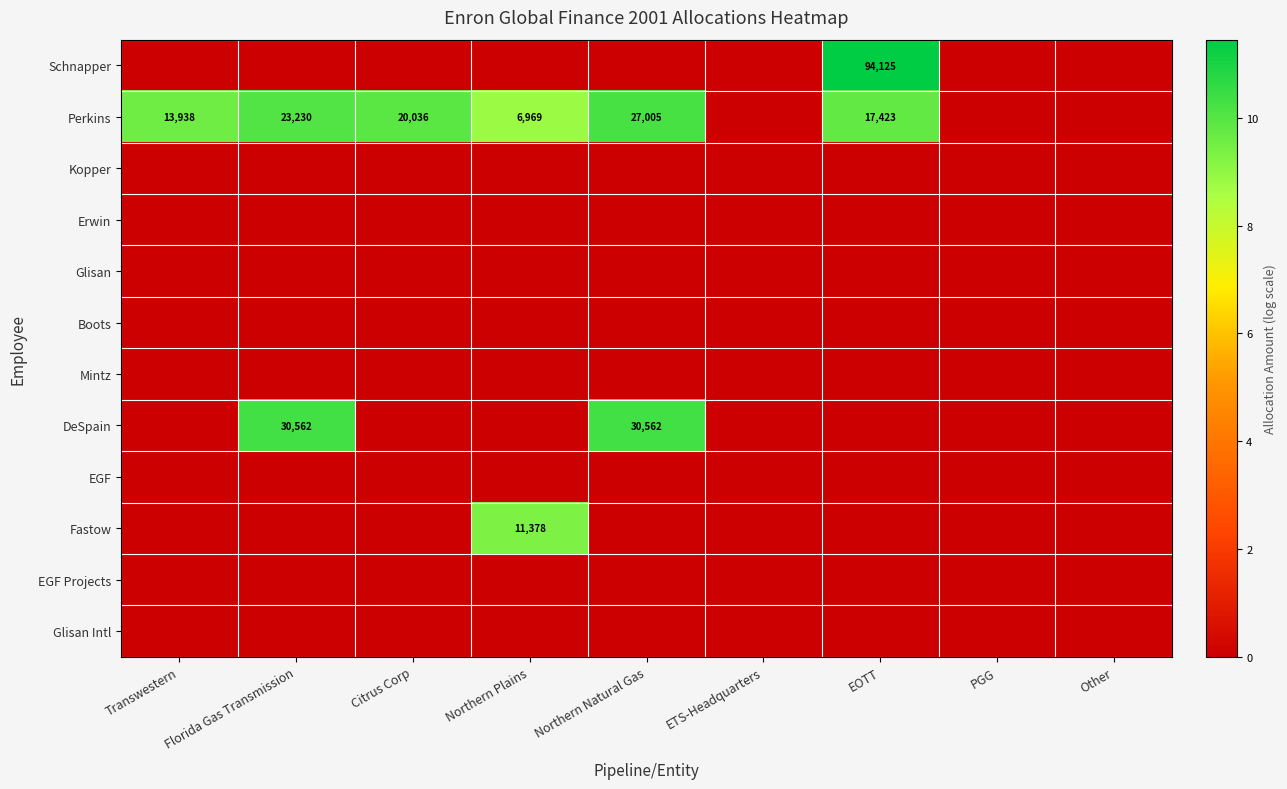

What is the approximate value of Perkins at EOTT?

9.8